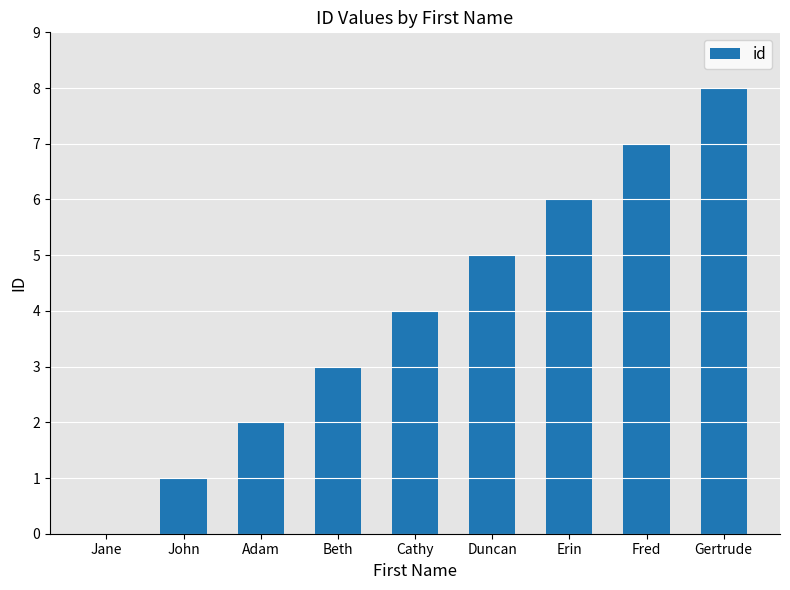

Reading left to right, list all the values displayed in this chart.

0	1	2	3	4	5	6	7	8